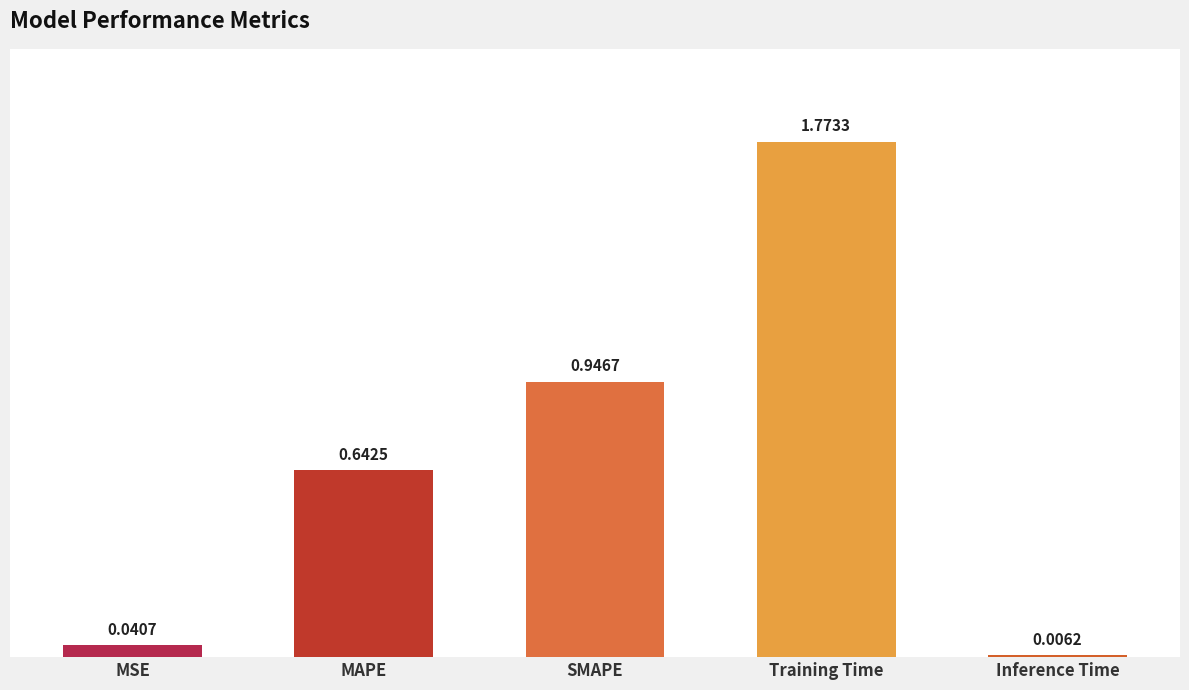

What is the change in value from MAPE to Training Time?

+1.1